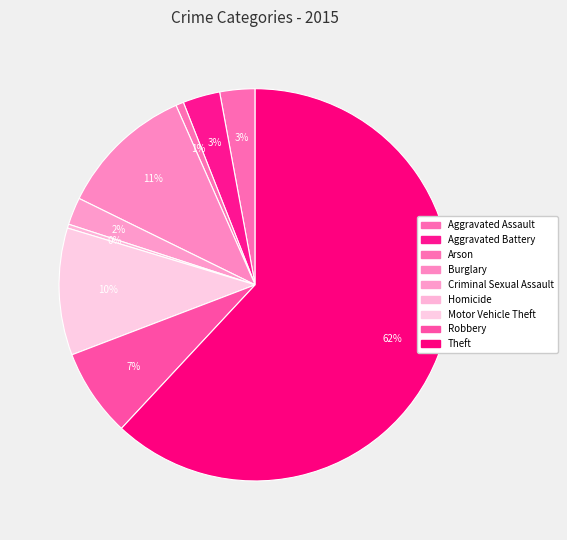

The Arson slice represents 1% of the pie. True or false?

True